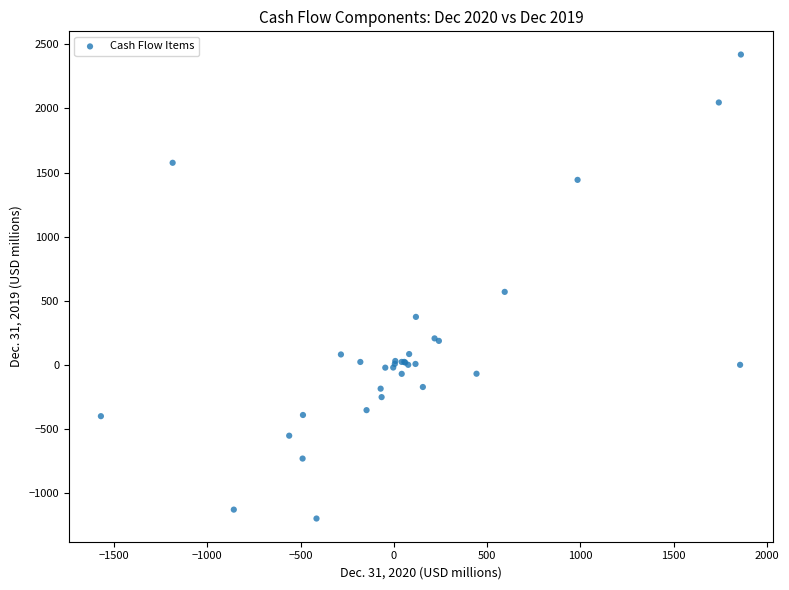

What Y value in the scatter plot is closest to 610?

569.1